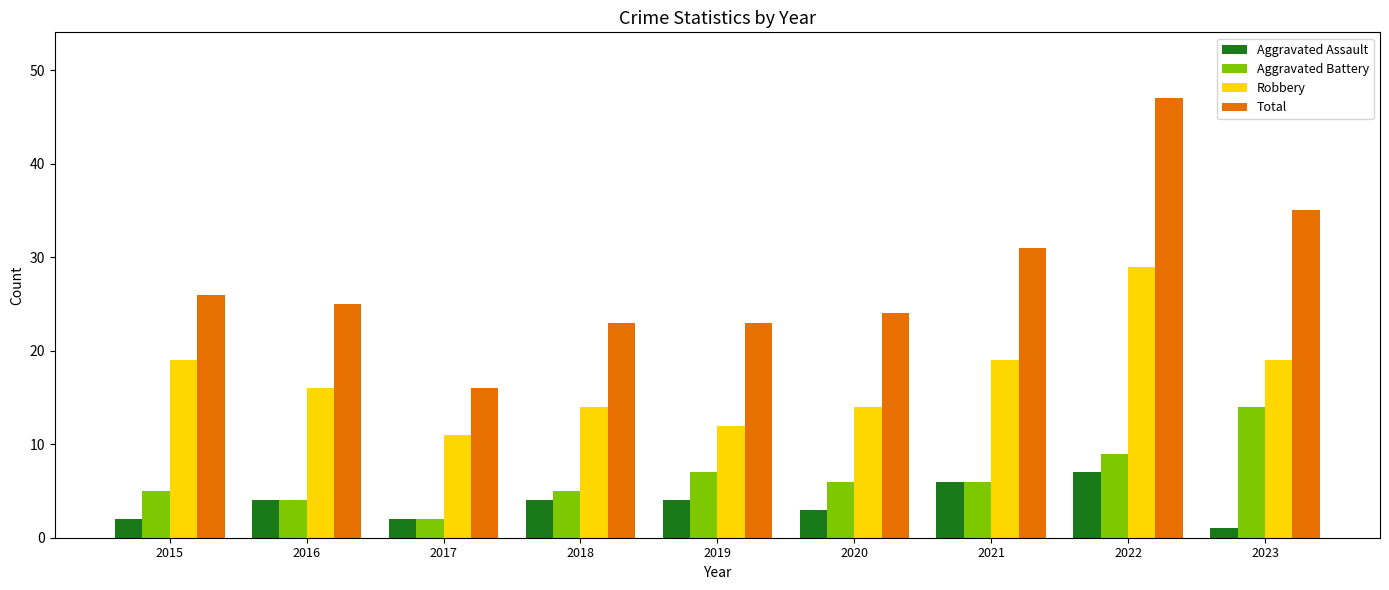

Reading left to right, transcribe all the data shown in this chart.

Aggravated Assault: 2	4	2	4	4	3	6	7	1
Aggravated Battery: 5	4	2	5	7	6	6	9	14
Robbery: 19	16	11	14	12	14	19	29	19
Total: 26	25	16	23	23	24	31	47	35